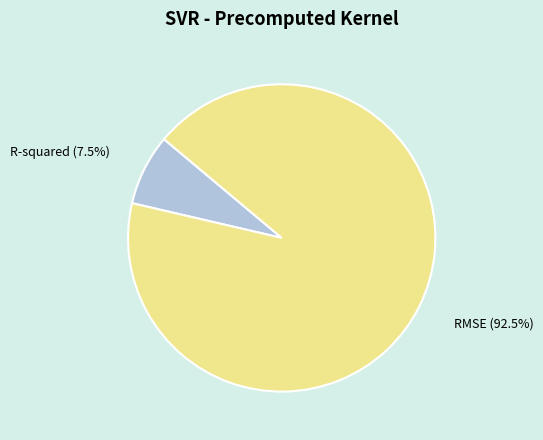

Is there a majority slice in this chart?

Yes